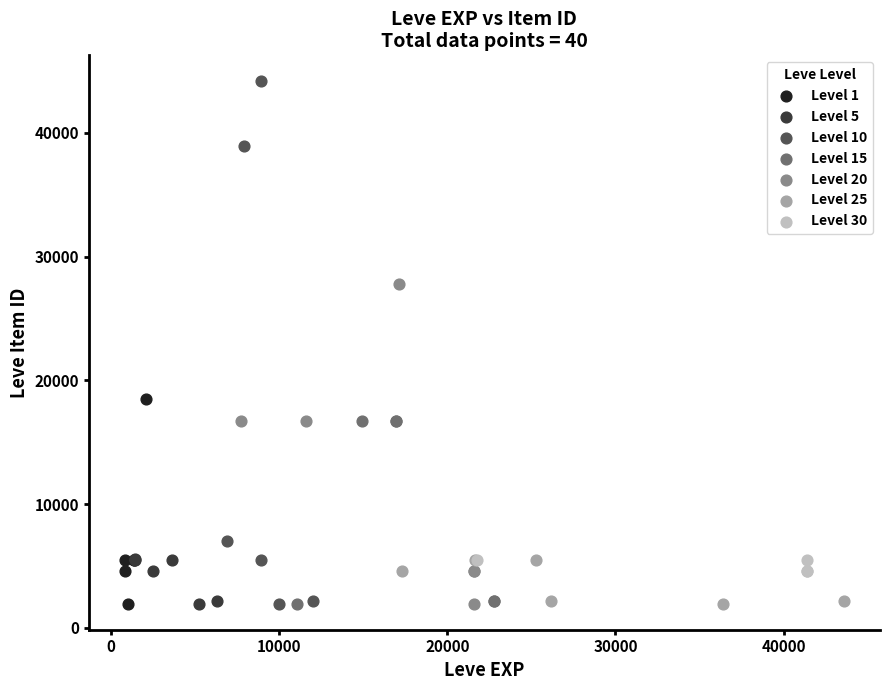

Which series contains the highest Y value?

Level 10